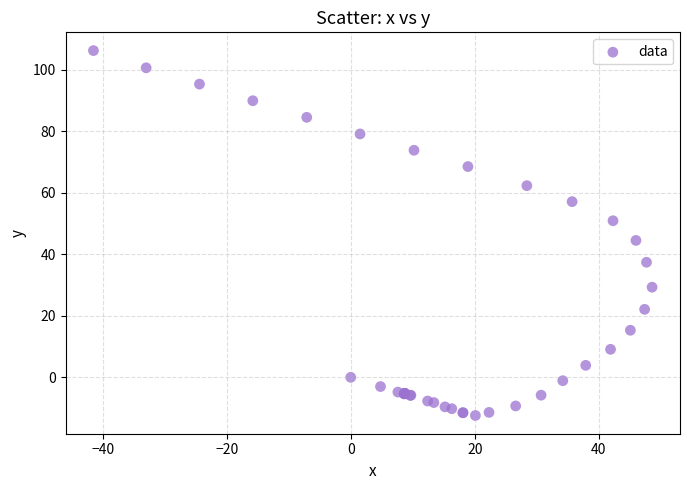

What Y value in the scatter plot is closest to 46?

44.5